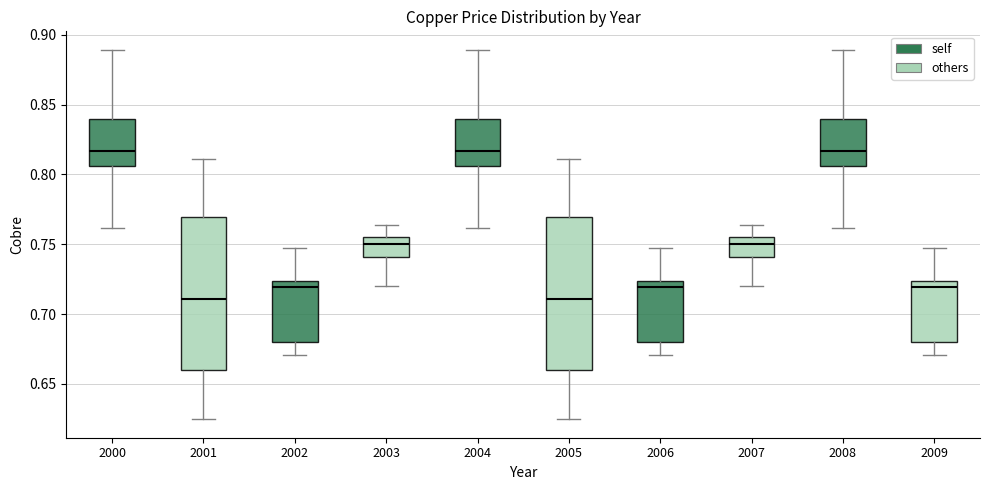

Reading left to right, transcribe this box plot: for each box, give where its median line is, the range the box spans, and where its two whiskers end, as read against the y-axis. The values are not printed on the chart, so give them approximately, as read against the axis.

2000: median 0.815, box 0.805 to 0.840, whiskers 0.760 to 0.890
2001: median 0.710, box 0.660 to 0.770, whiskers 0.625 to 0.810
2002: median 0.720, box 0.680 to 0.725, whiskers 0.670 to 0.745
2003: median 0.750, box 0.740 to 0.755, whiskers 0.720 to 0.765
2004: median 0.815, box 0.805 to 0.840, whiskers 0.760 to 0.890
2005: median 0.710, box 0.660 to 0.770, whiskers 0.625 to 0.810
2006: median 0.720, box 0.680 to 0.725, whiskers 0.670 to 0.745
2007: median 0.750, box 0.740 to 0.755, whiskers 0.720 to 0.765
2008: median 0.815, box 0.805 to 0.840, whiskers 0.760 to 0.890
2009: median 0.720, box 0.680 to 0.725, whiskers 0.670 to 0.745